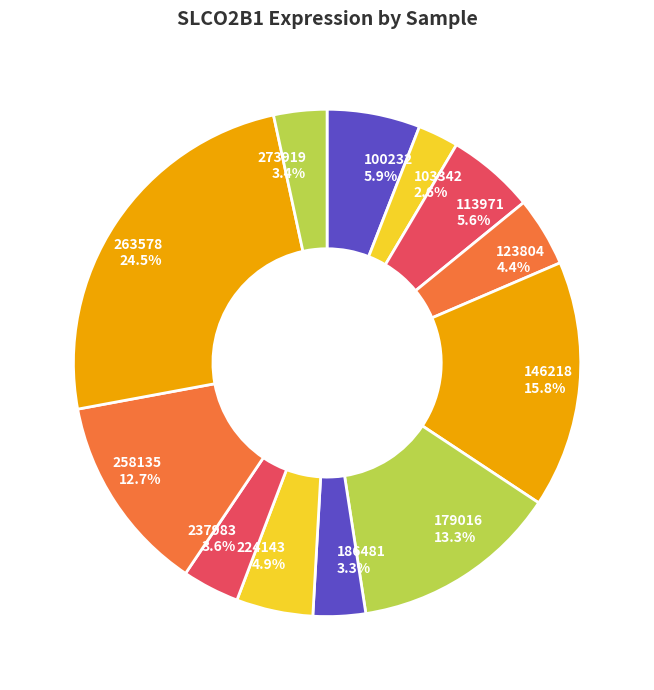

What is the largest slice in the pie chart?

263578